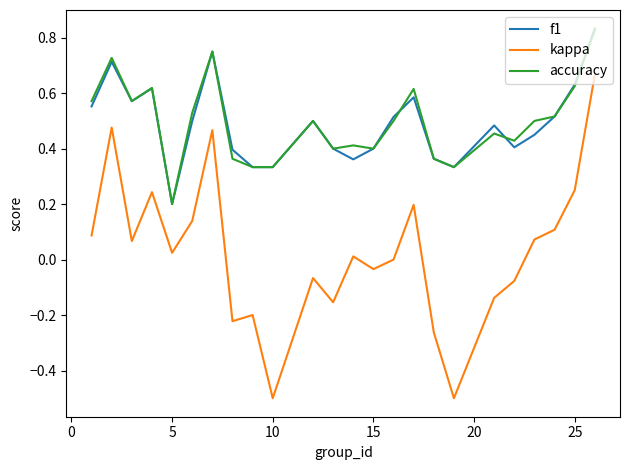

What is the sum of all f1 values?

11.7